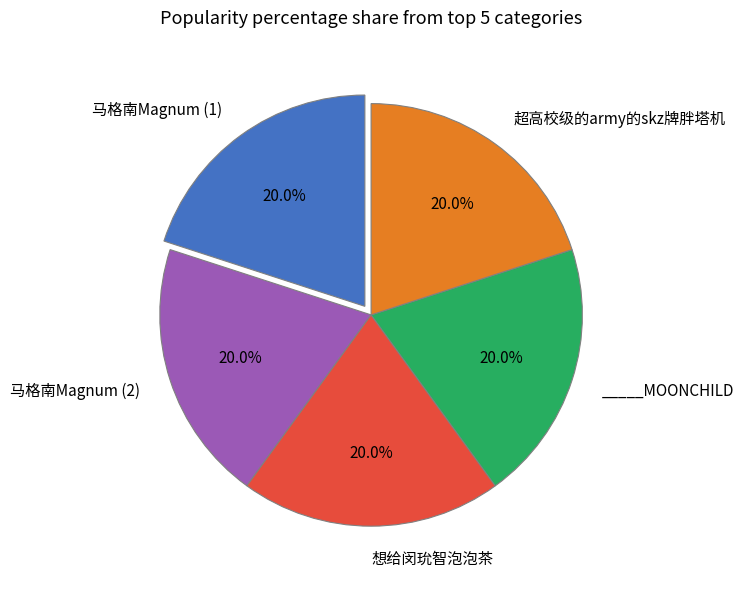

Is there any slice that represents more than half of the pie?

No